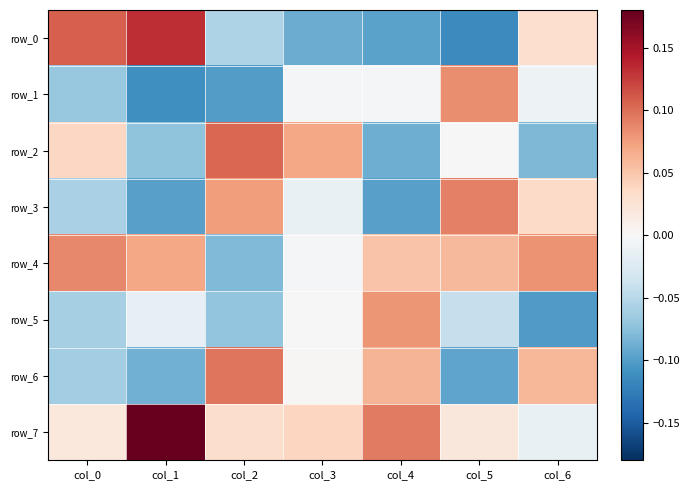

Is it true that row_2 equals -0.1 at col_1?

False